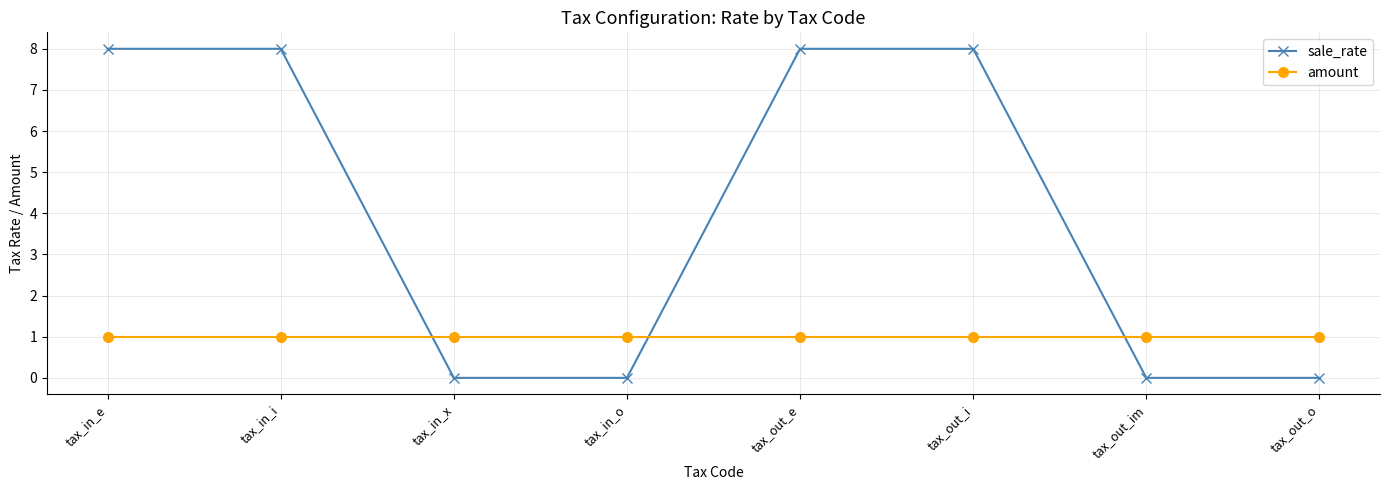

What are all the series names shown in the legend?

sale_rate, amount